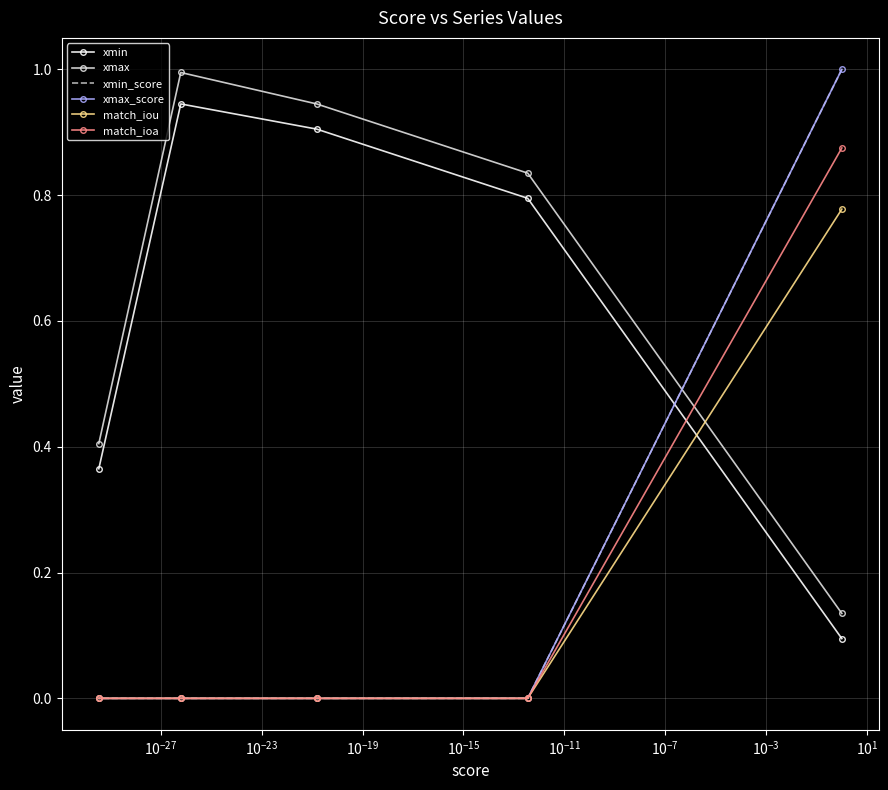

What is the maximum value shown in the chart?

1.0